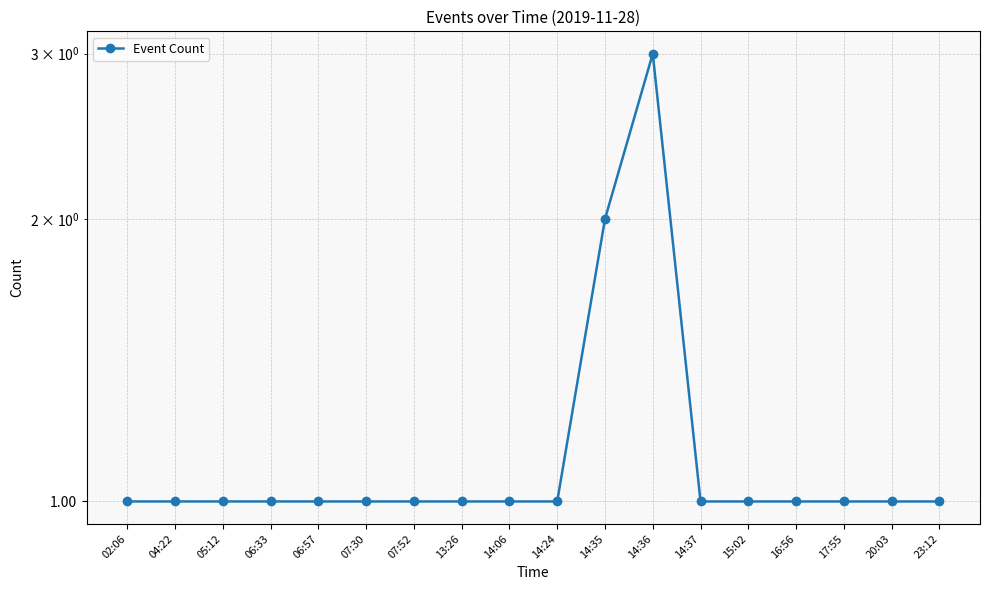

What is the minimum value shown in the chart?

1